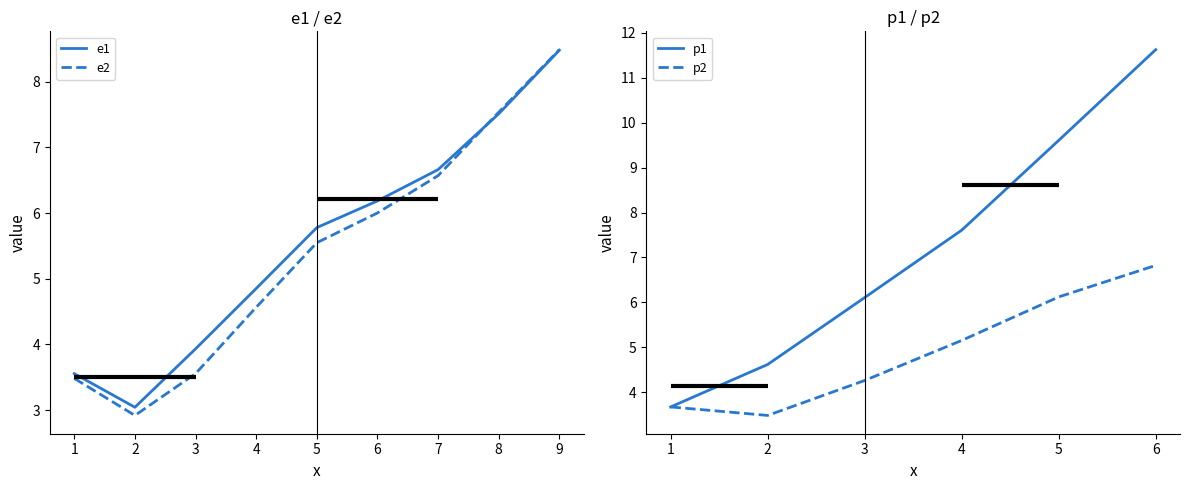

At which label does e2 first exceed 5?

5